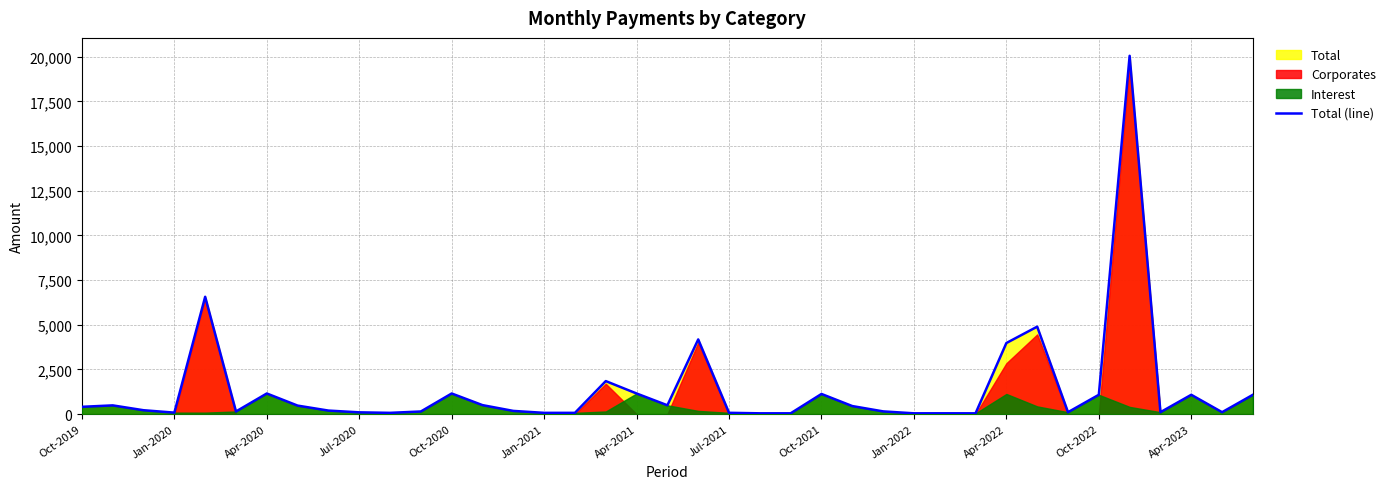

What is the greatest value displayed?

20054.3